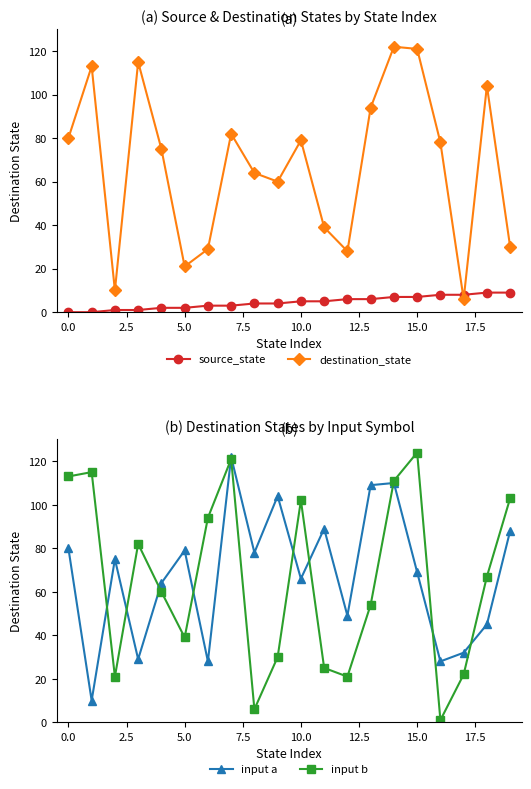

How many lines are shown in the chart?

4